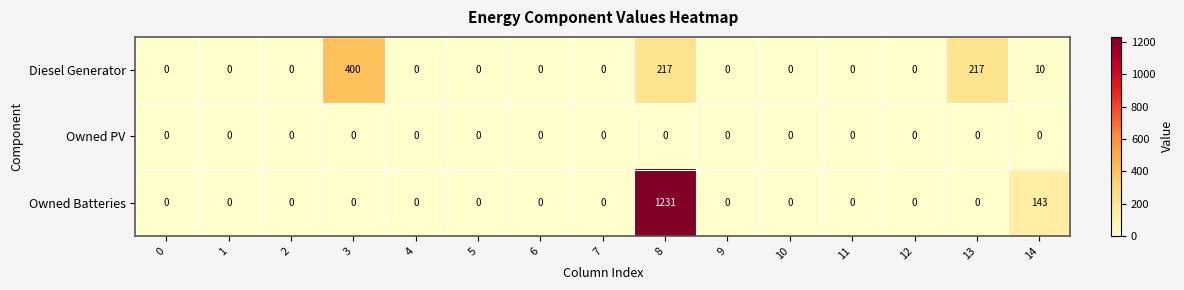

Rank the series by their average value, from lowest to highest.

Owned PV, Diesel Generator, Owned Batteries